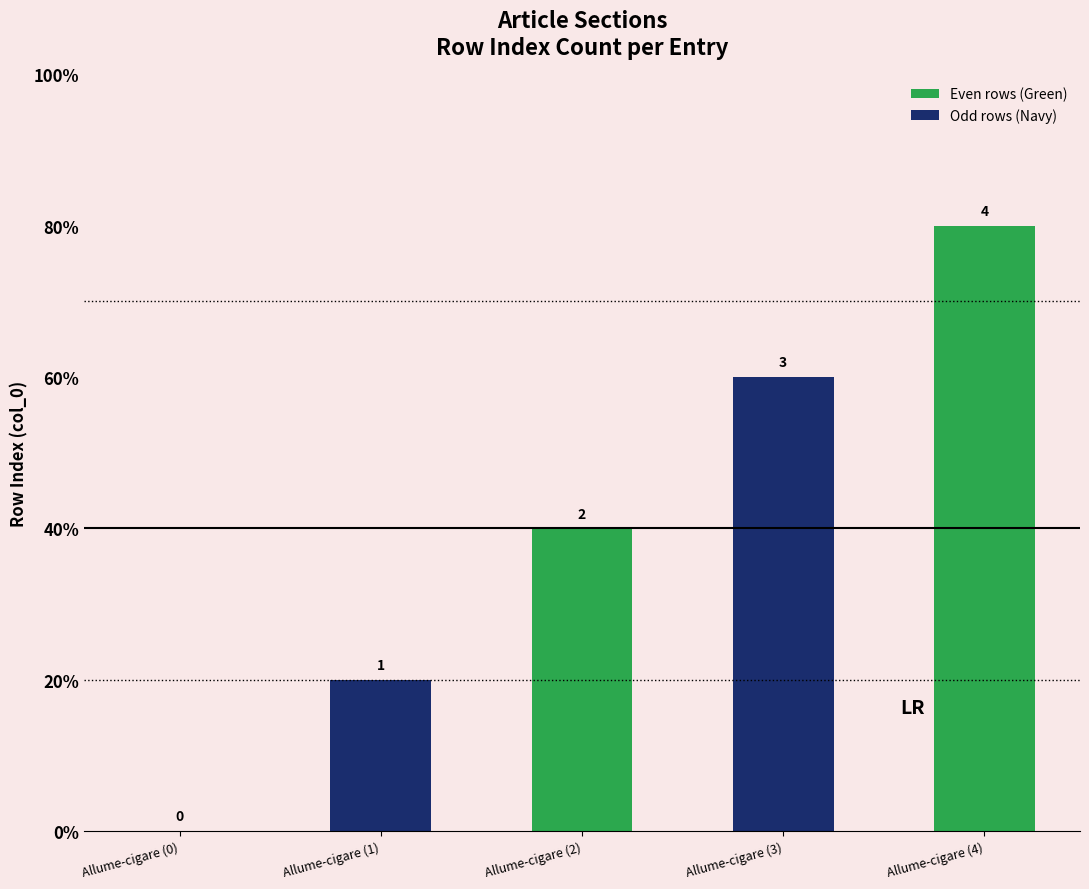

Reading left to right, extract all data points from this chart.

Allume-cigare (0)=0	Allume-cigare (1)=1	Allume-cigare (2)=2	Allume-cigare (3)=3	Allume-cigare (4)=4